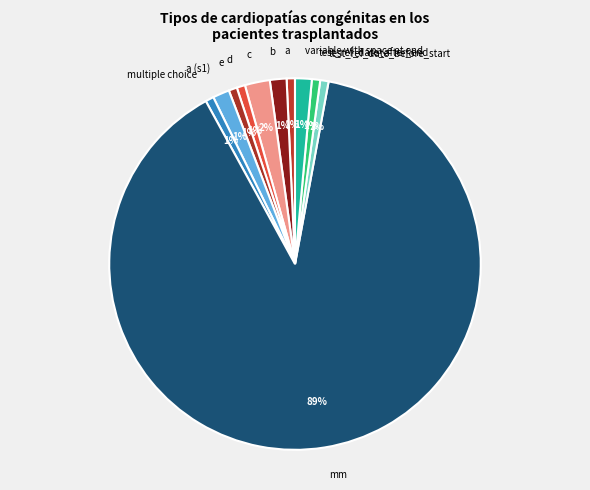

What percentage is the c slice, to the nearest percent?

2%